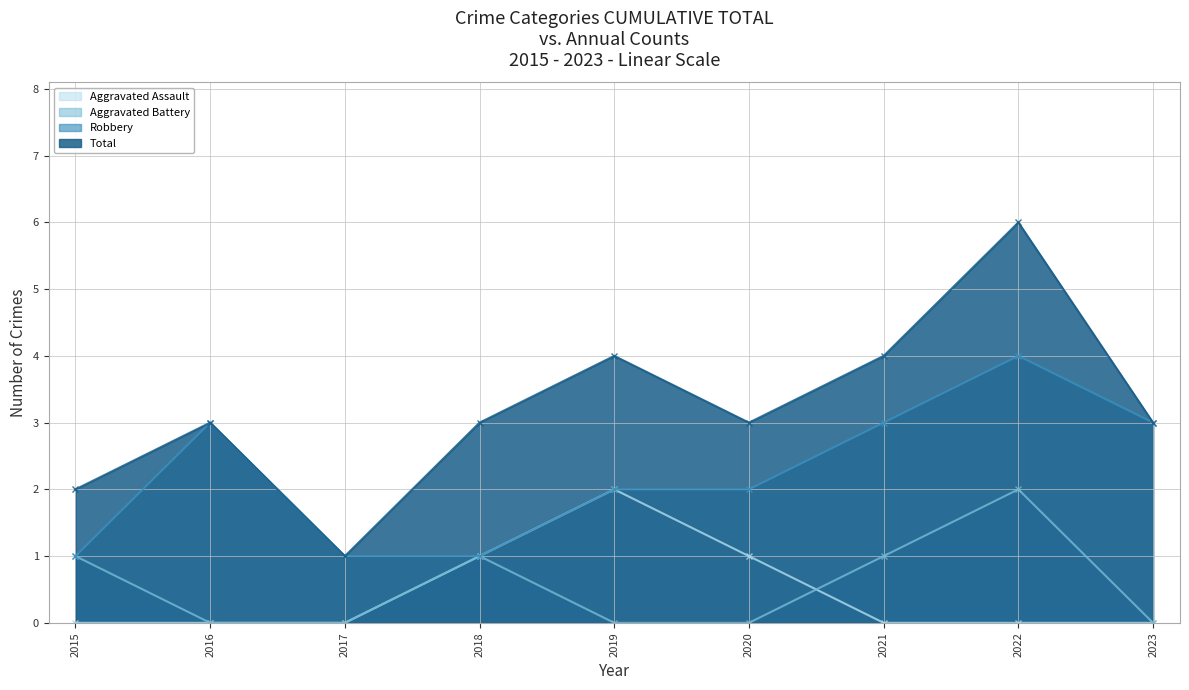

Where is the first local maximum for Total?

2016